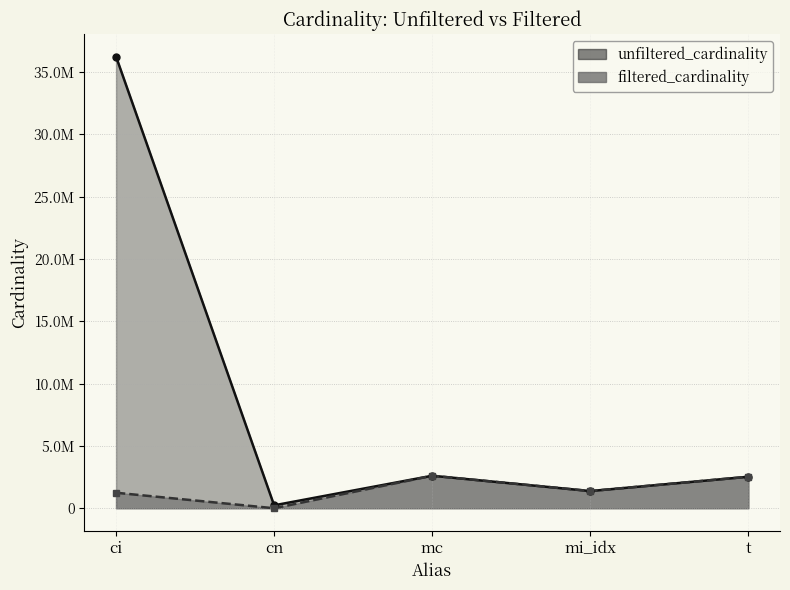

What is the difference between the unfiltered_cardinality values at cn and t?

2293315